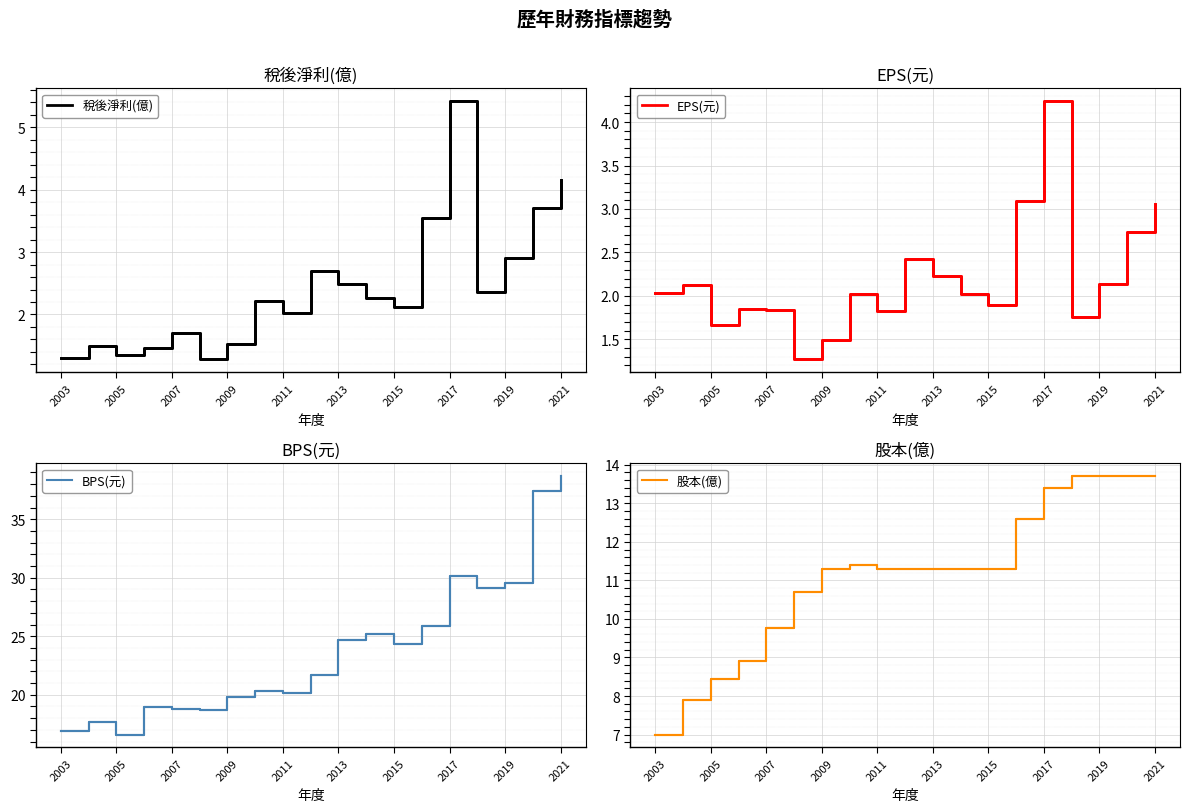

What is the maximum value for 稅後淨利(億)?

5.4